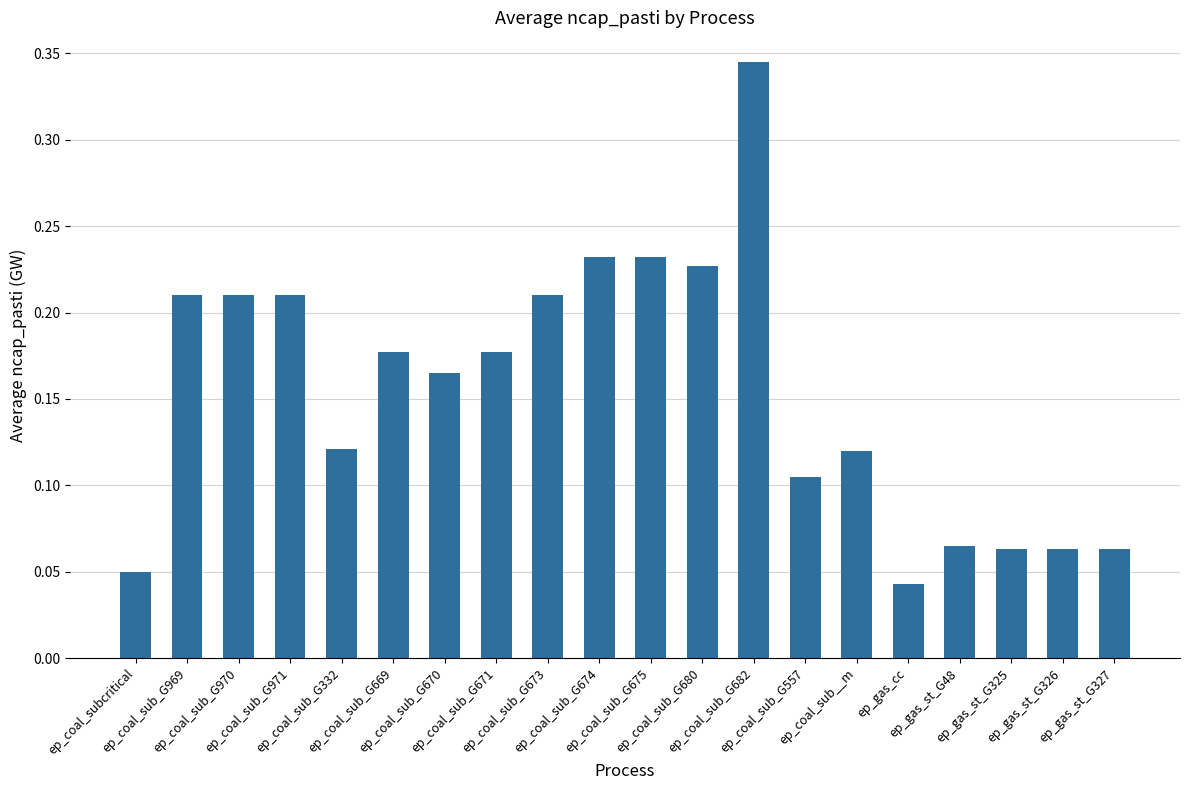

What is the sum of all values?

3.1